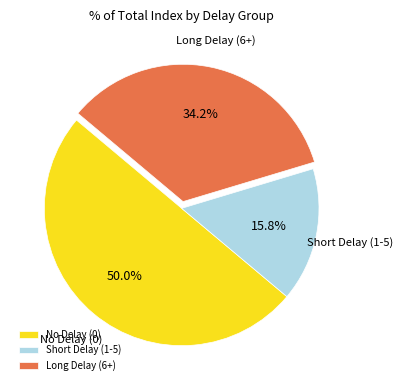

What is the ratio of the value at Short Delay (1-5) to the value at Long Delay (6+)?

0.5